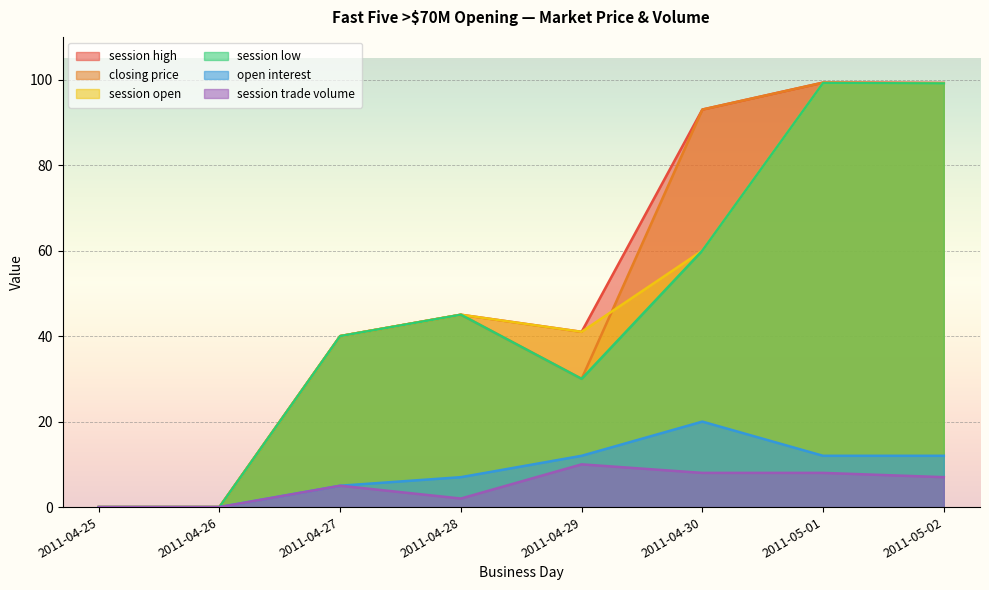

What is the difference between the open interest values at 2011-05-02 and 2011-04-27?

7.0